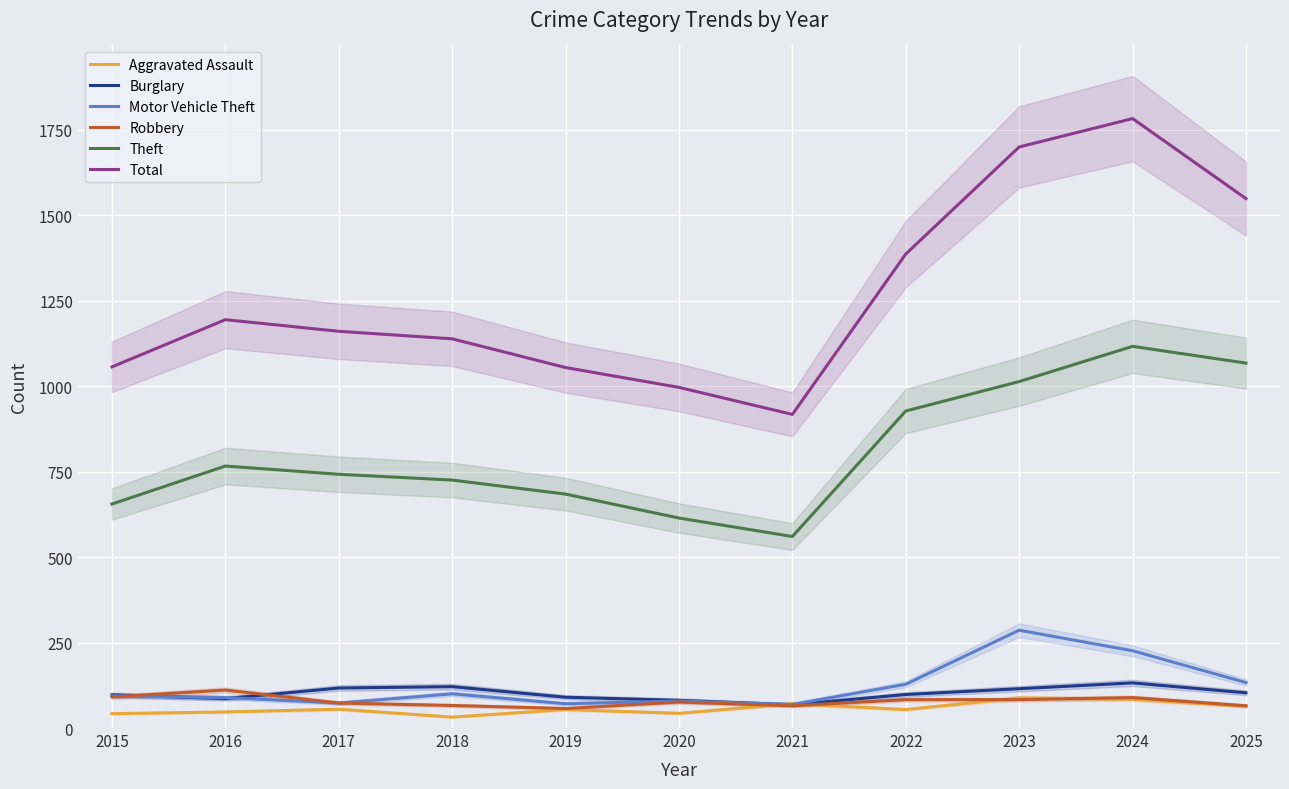

What is the difference between the maximum and minimum values in the Aggravated Assault series?

56